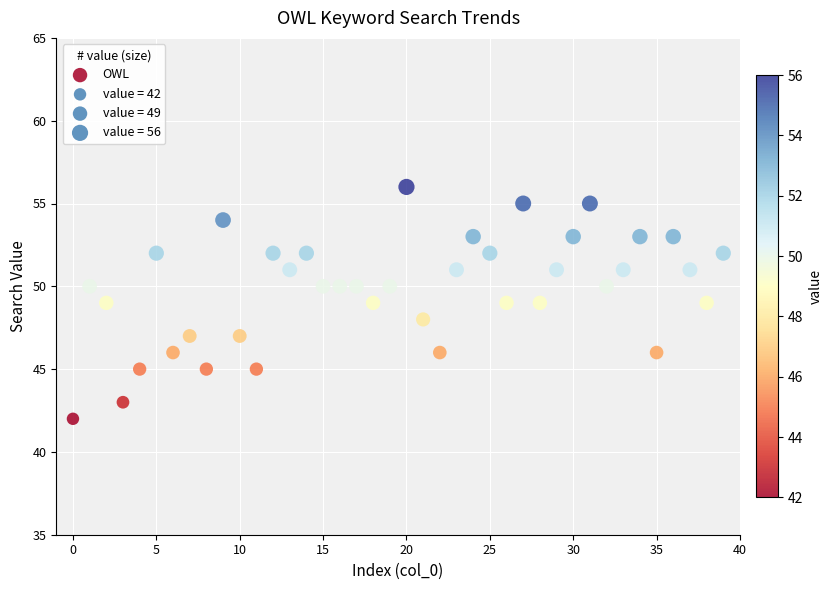

What is the range of Y values (max minus min)?

14